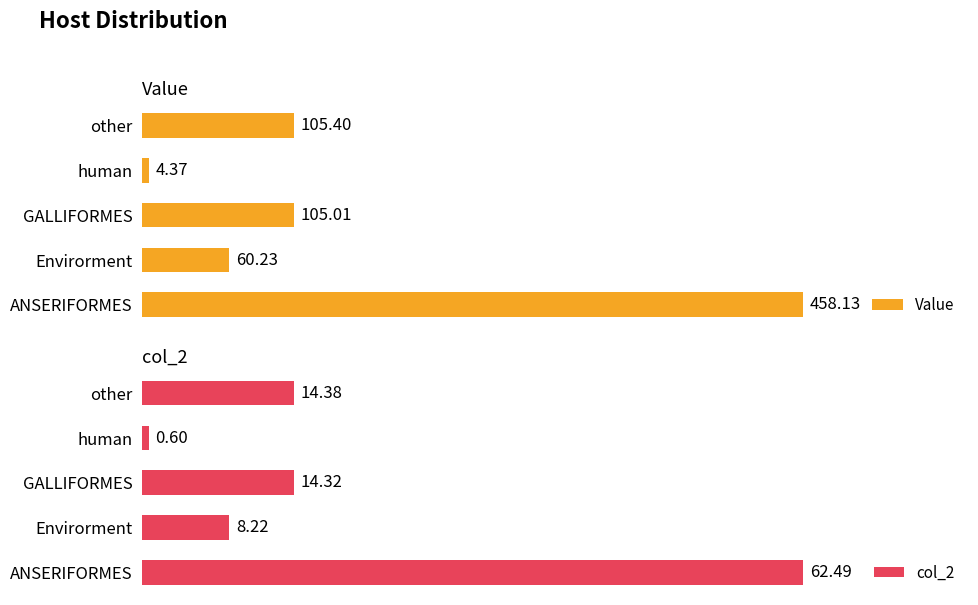

Rank the categories by col_2 value from highest to lowest.

ANSERIFORMES, other, GALLIFORMES, Envirorment, human